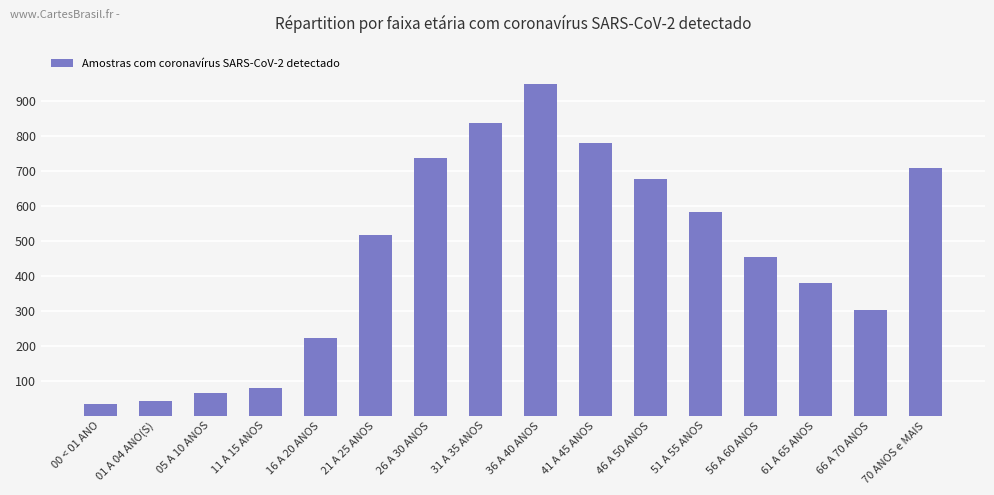

What position from the right is 16 A 20 ANOS?

12